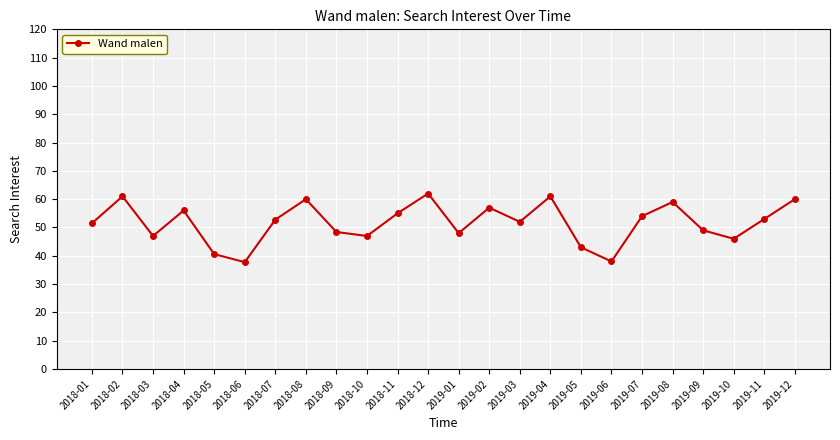

What is the greatest value displayed?

62.0